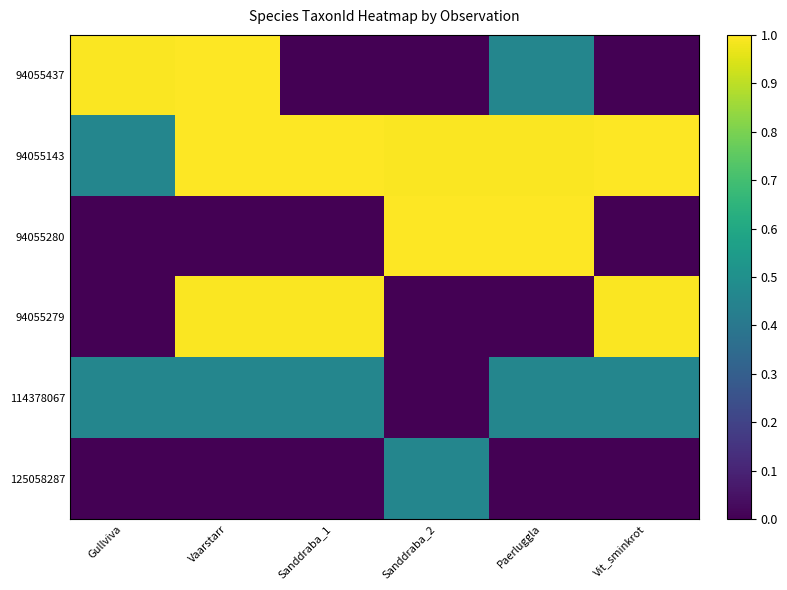

Reading left to right, transcribe all the data shown in this chart.

94055437: Gullviva=1.0	Vaarstarr=1.0	Sanddraba_1=0.0	Sanddraba_2=0.0	Paerluggla=0.5	Vit_sminkrot=0.0
94055143: Gullviva=0.5	Vaarstarr=1.0	Sanddraba_1=1.0	Sanddraba_2=1.0	Paerluggla=1.0	Vit_sminkrot=1.0
94055280: Gullviva=0.0	Vaarstarr=0.0	Sanddraba_1=0.0	Sanddraba_2=1.0	Paerluggla=1.0	Vit_sminkrot=0.0
94055279: Gullviva=0.0	Vaarstarr=1.0	Sanddraba_1=1.0	Sanddraba_2=0.0	Paerluggla=0.0	Vit_sminkrot=1.0
114378067: Gullviva=0.5	Vaarstarr=0.5	Sanddraba_1=0.5	Sanddraba_2=0.0	Paerluggla=0.5	Vit_sminkrot=0.5
125058287: Gullviva=0.0	Vaarstarr=0.0	Sanddraba_1=0.0	Sanddraba_2=0.5	Paerluggla=0.0	Vit_sminkrot=0.0